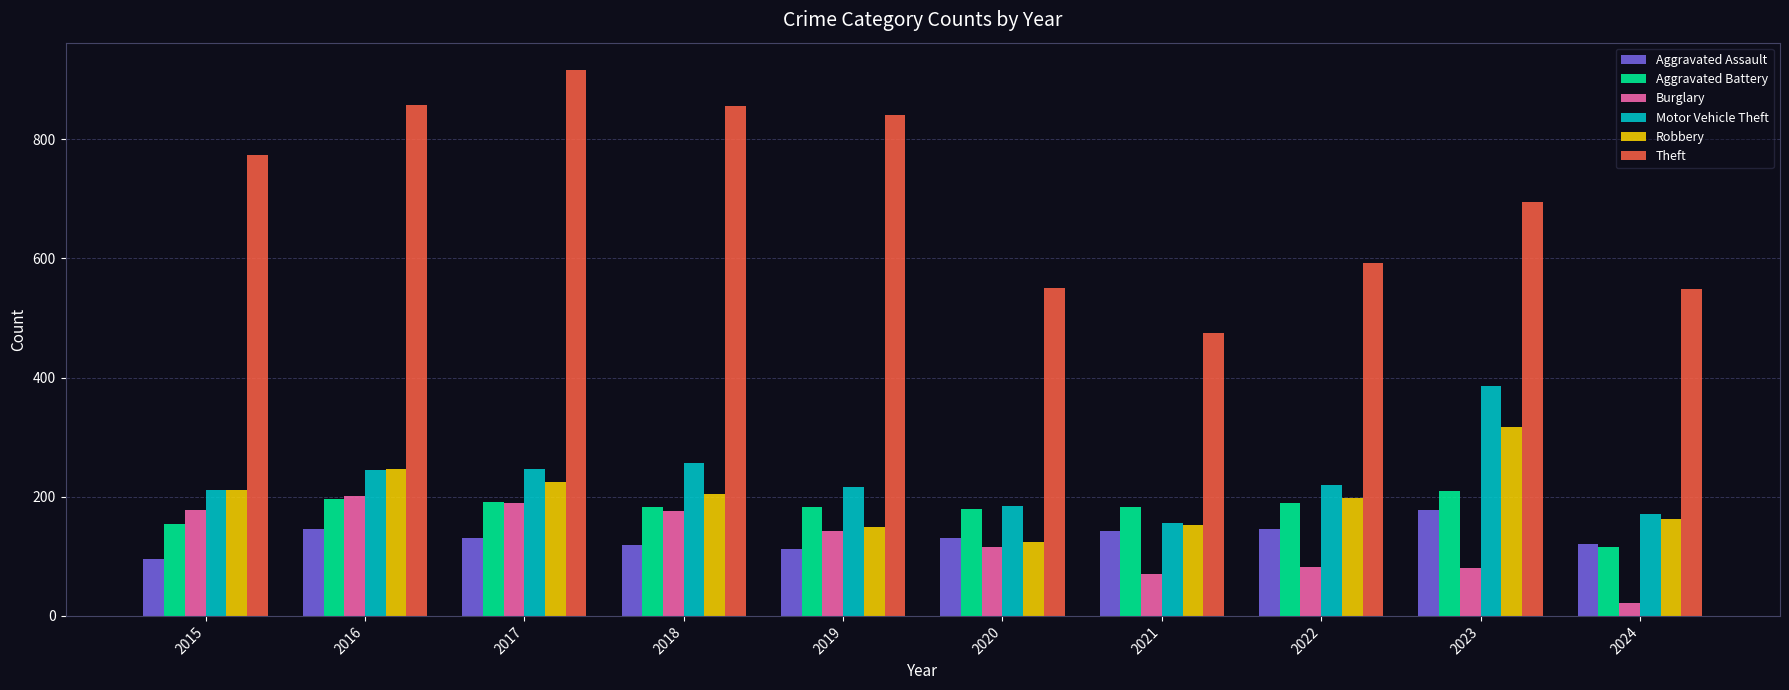

Which series has the largest range (max minus min)?

Theft